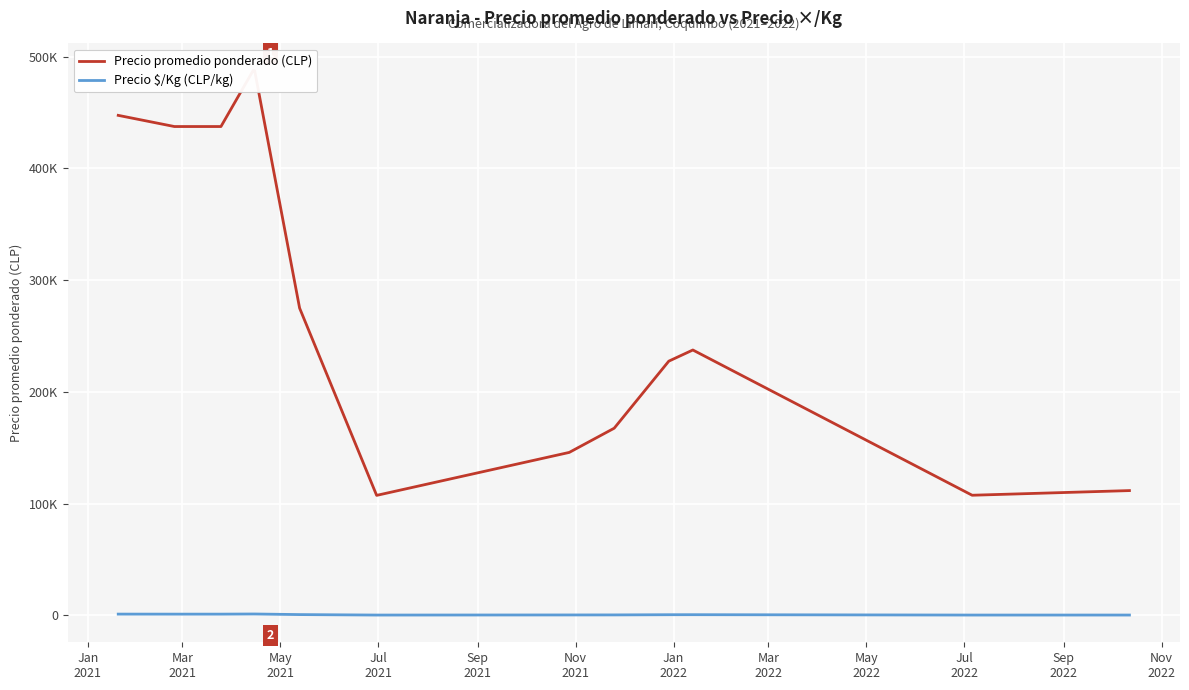

How many interior local valleys does the Precio promedio ponderado (CLP) series have?

2